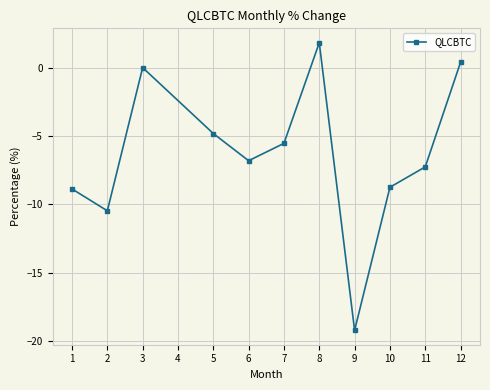

How many values exceed -6?

5